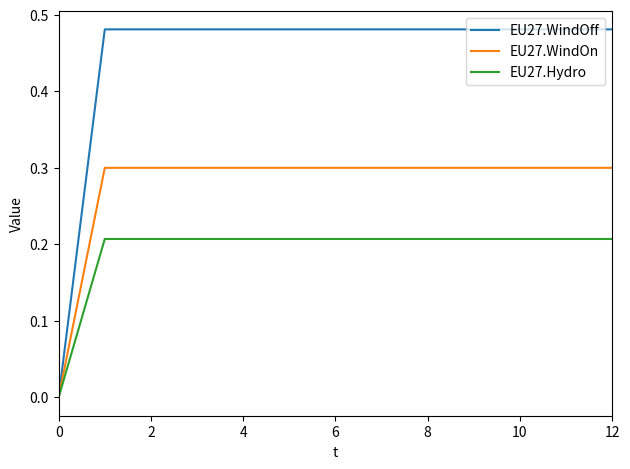

List the series in order of their peak value, lowest first.

EU27.Hydro, EU27.WindOn, EU27.WindOff